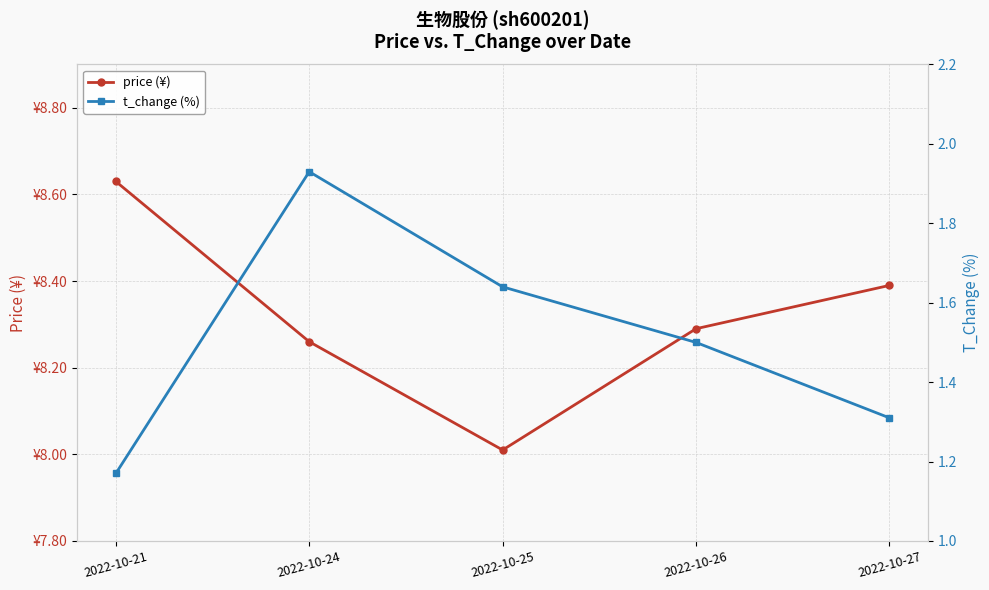

Which series has the largest total across all categories?

price (¥)